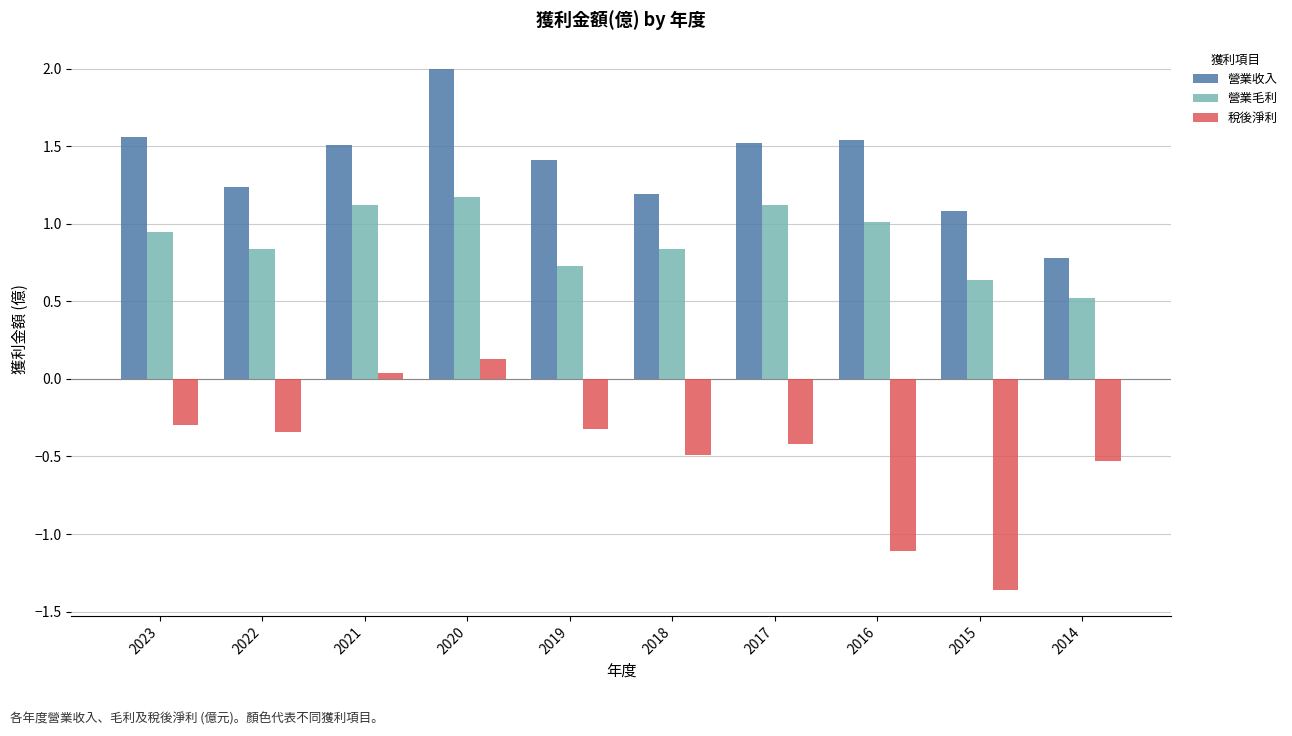

How many distinct data groups are displayed?

3